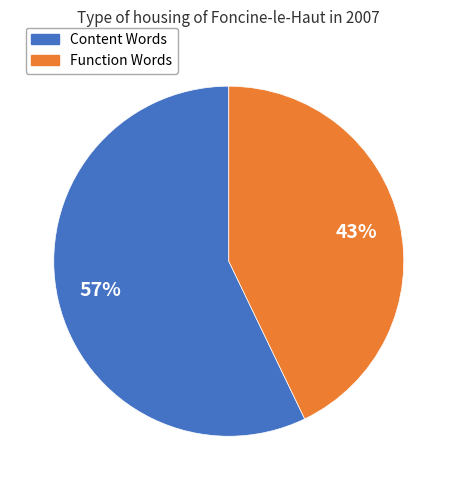

Rank the categories by value from highest to lowest.

Content Words, Function Words